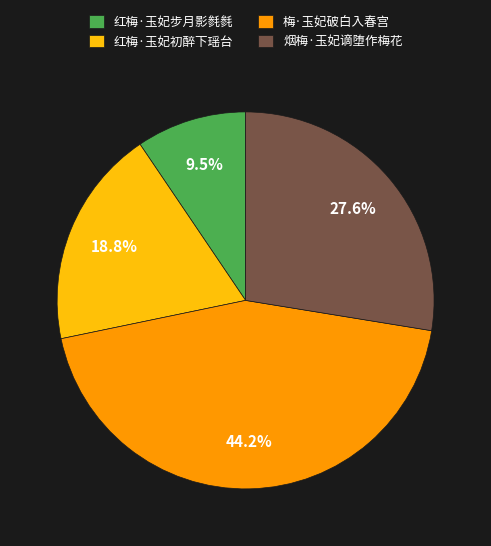

What percentage is NOT represented by 梅·玉妃破白入春宫?

55.8%